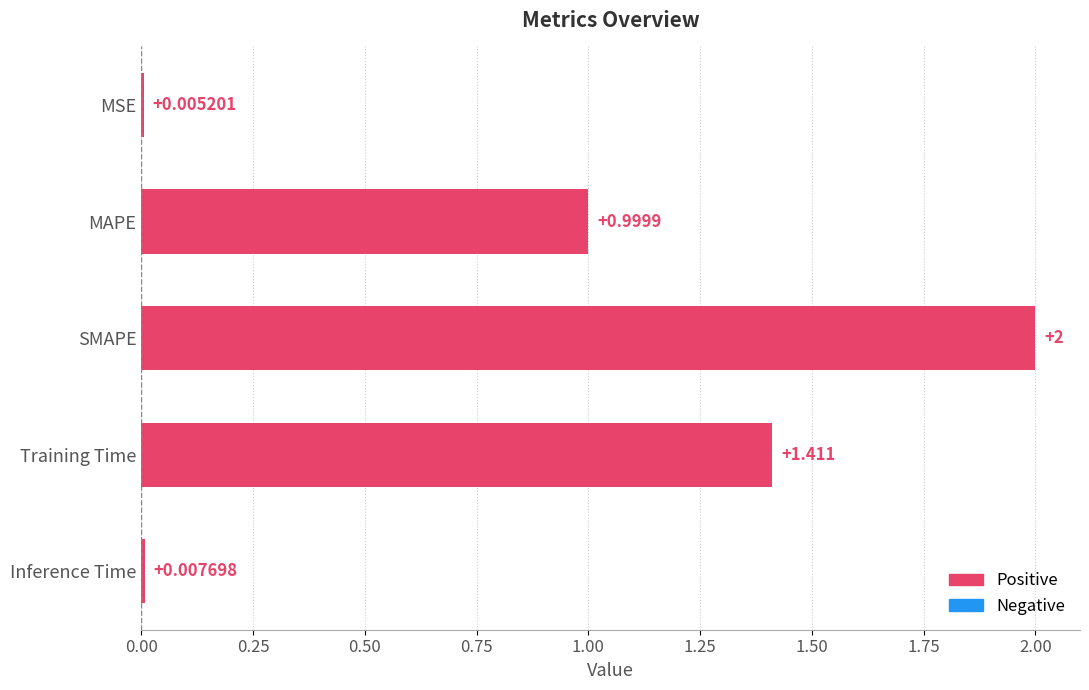

Count the number of categories in the chart.

5